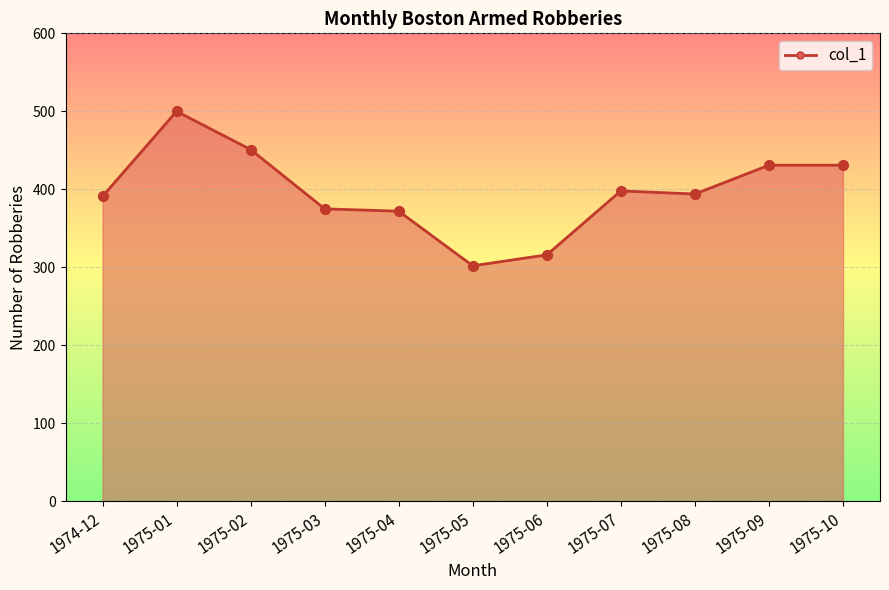

What is the ratio of the value at 1975-03 to the value at 1975-07?

0.9